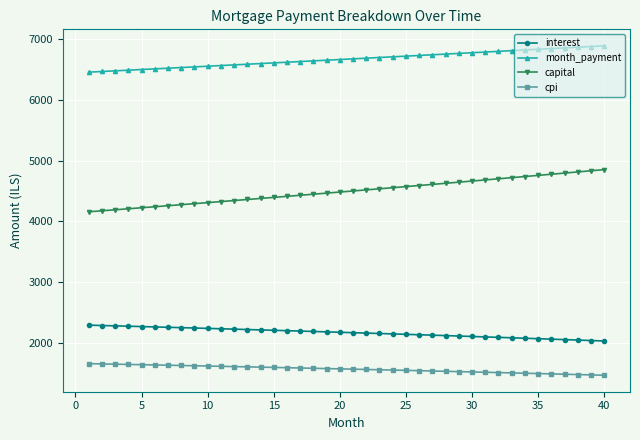

Which series has the largest total across all categories?

month_payment